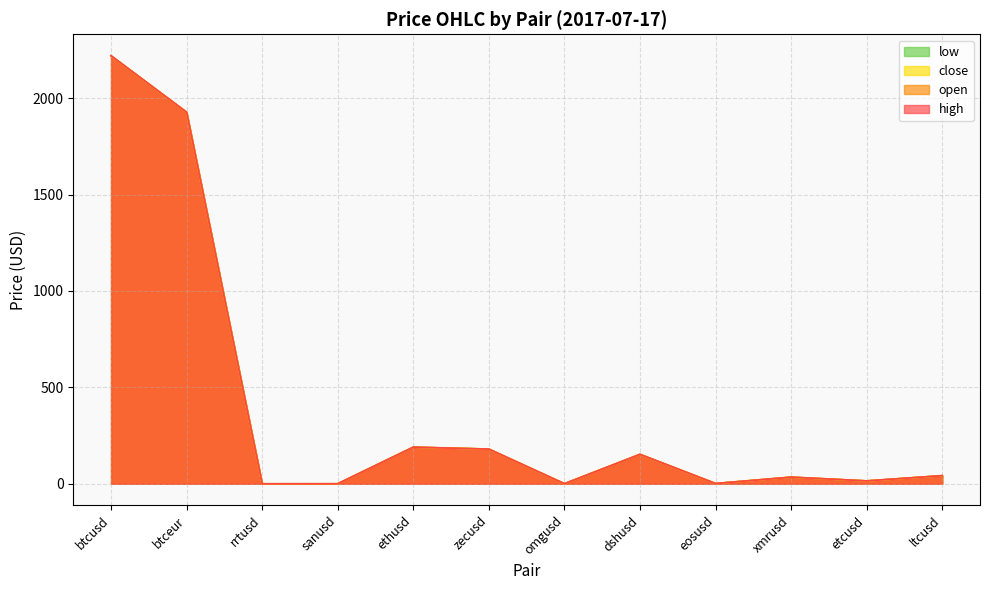

What is the sum of all low values?

4762.2